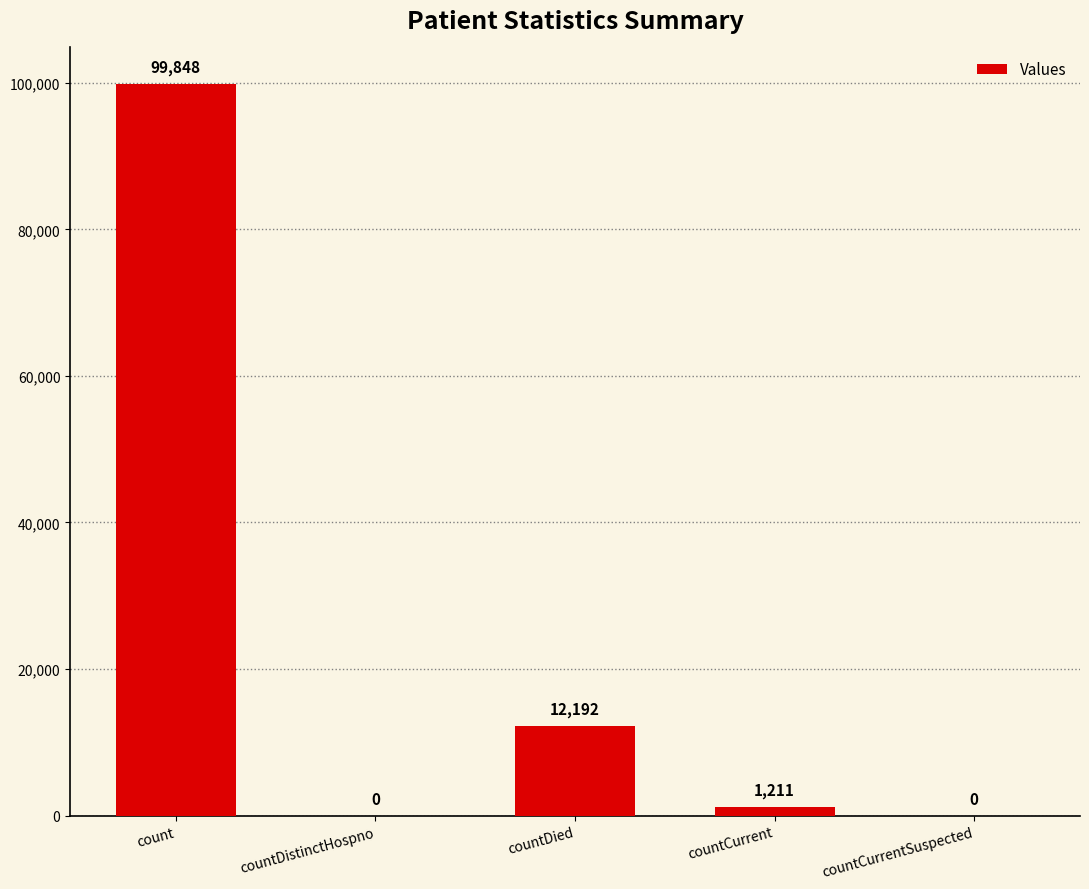

What is the sum of all values?

113251